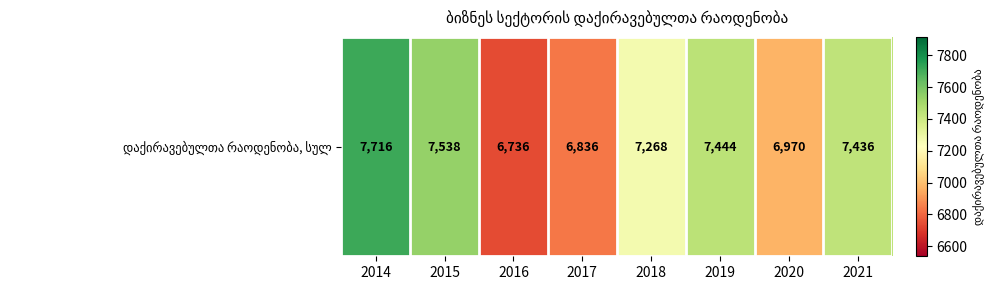

What is the greatest value displayed?

7716